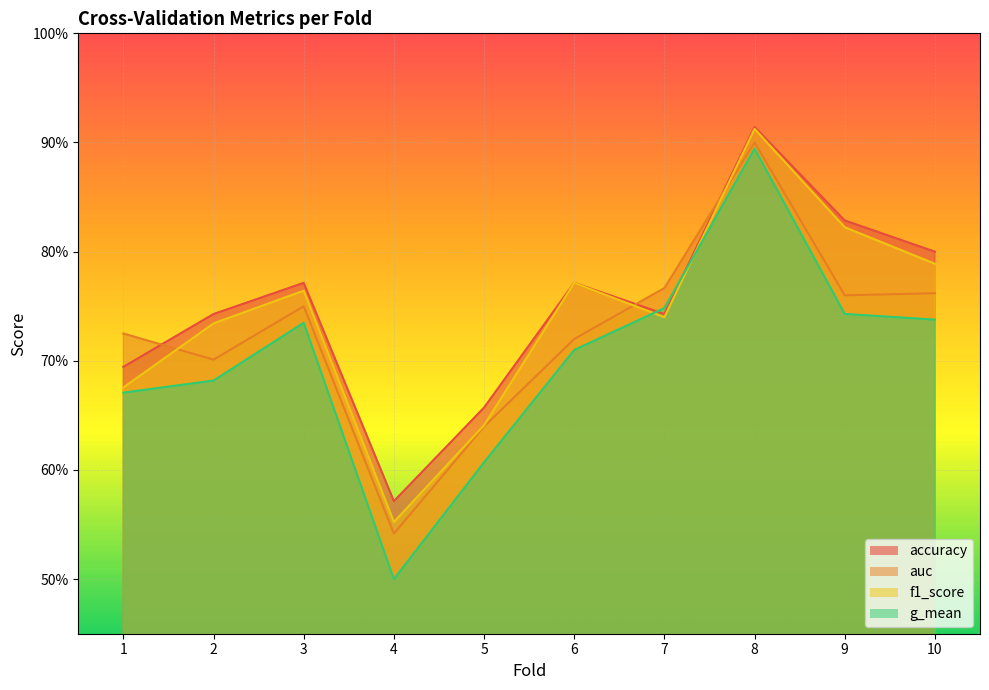

True or false: f1_score has a value of 0.7 at 7.

True